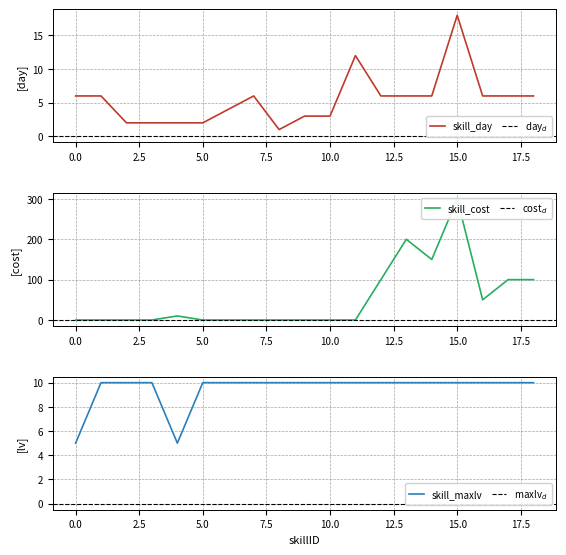

Is the value of skill_day at 12 greater than the value of skill_maxlv at 6?

No